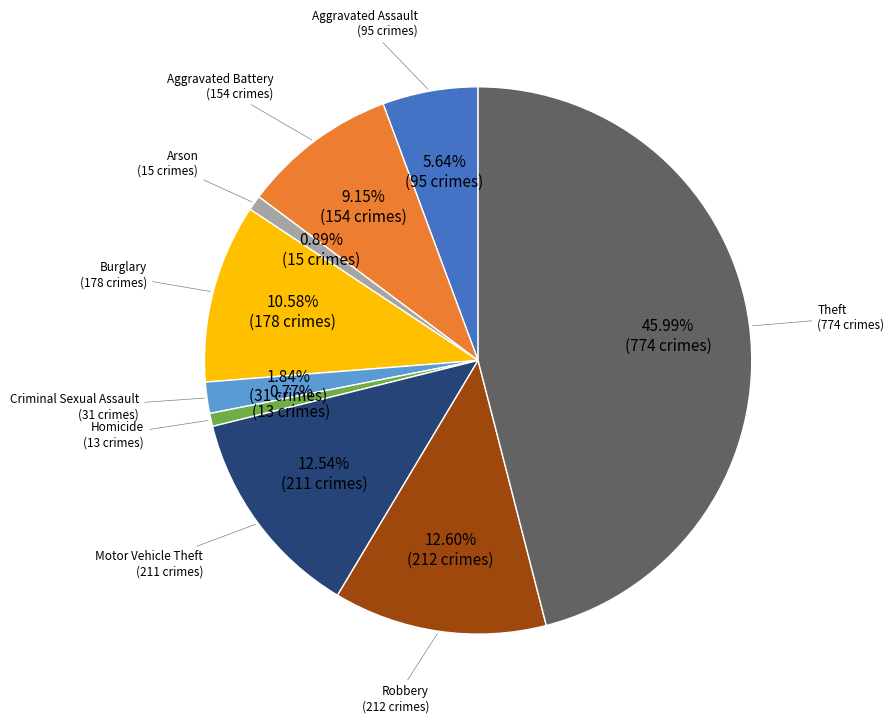

Does any single category account for the majority?

No